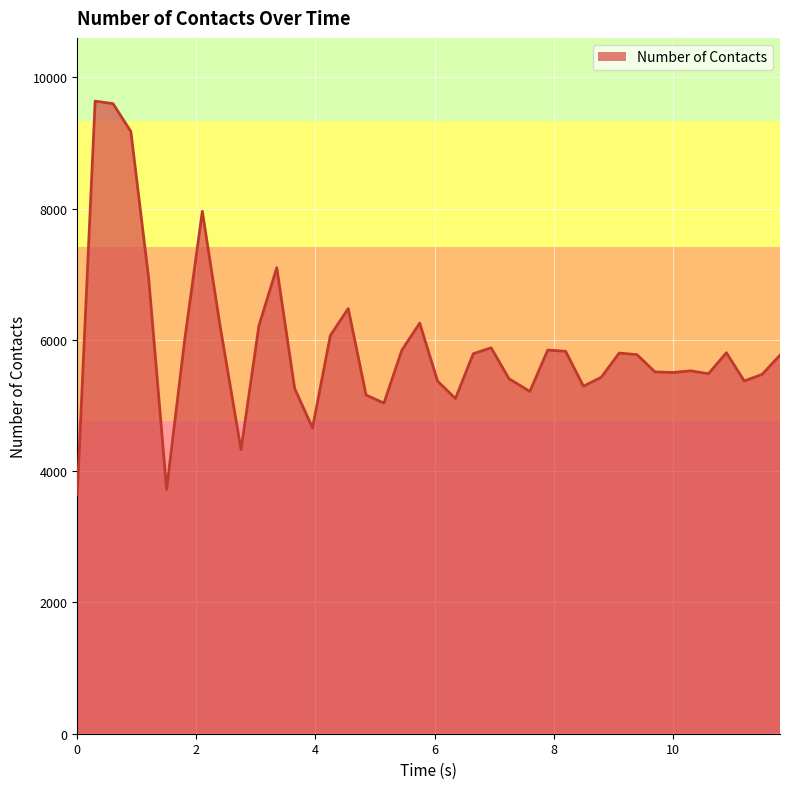

What is the smallest value displayed?

3649